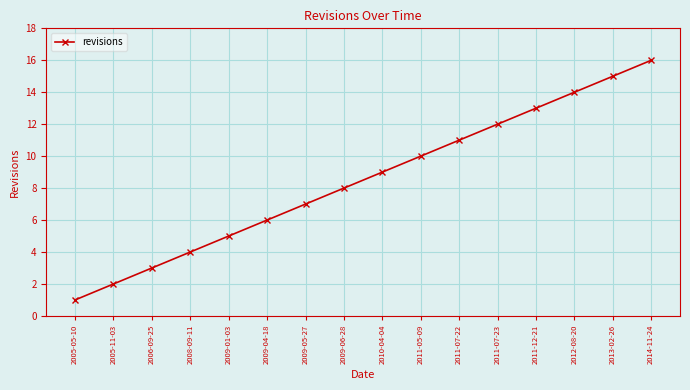

True or false: the data shows 8 at 2013-02-26.

False